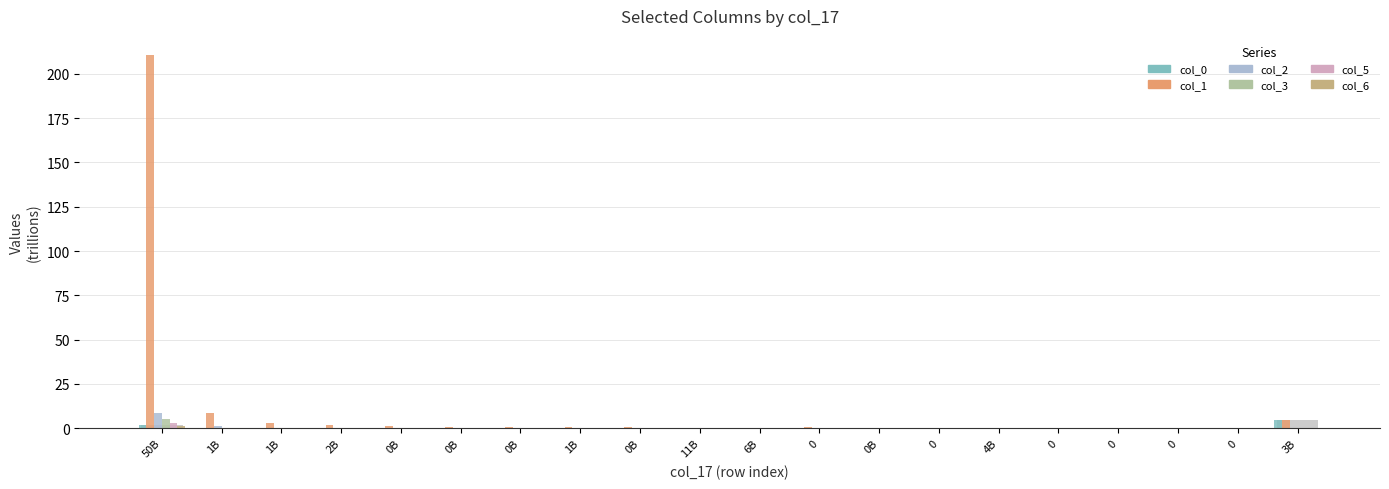

What is the total value across all series at 6B?

0.4